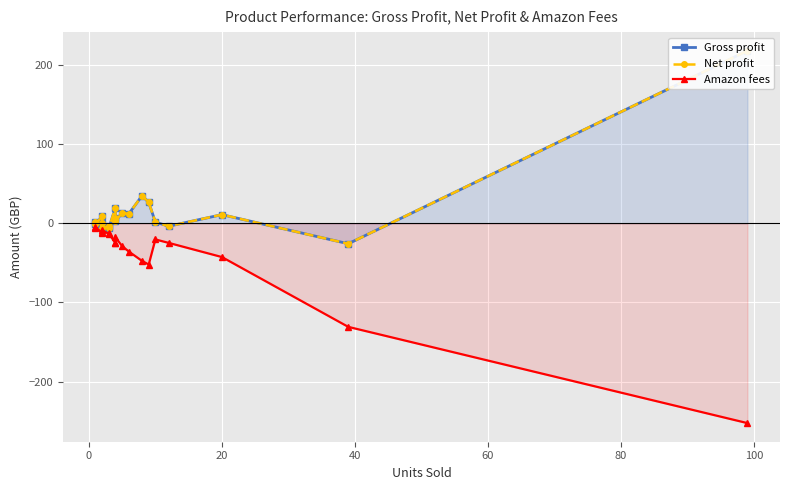

How many lines are shown in the chart?

3